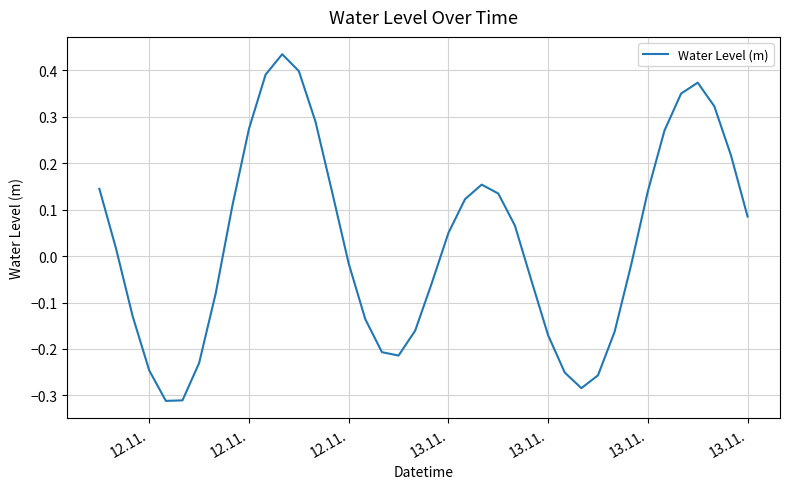

What is the difference between the maximum and minimum values?

0.7